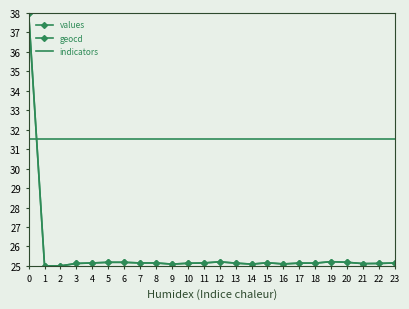

In geocd, how many points are higher than both neighbors (excluding endpoints)?

3